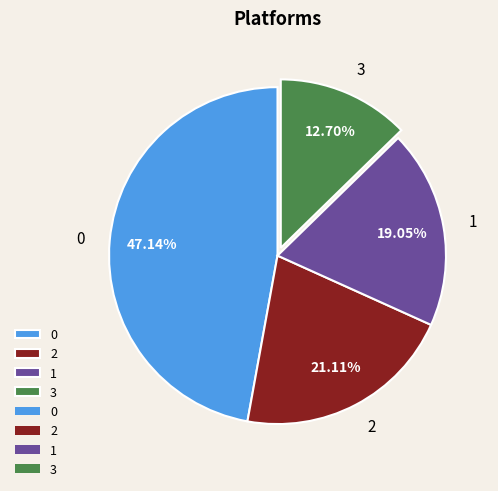

Is 1 the majority of the pie?

No